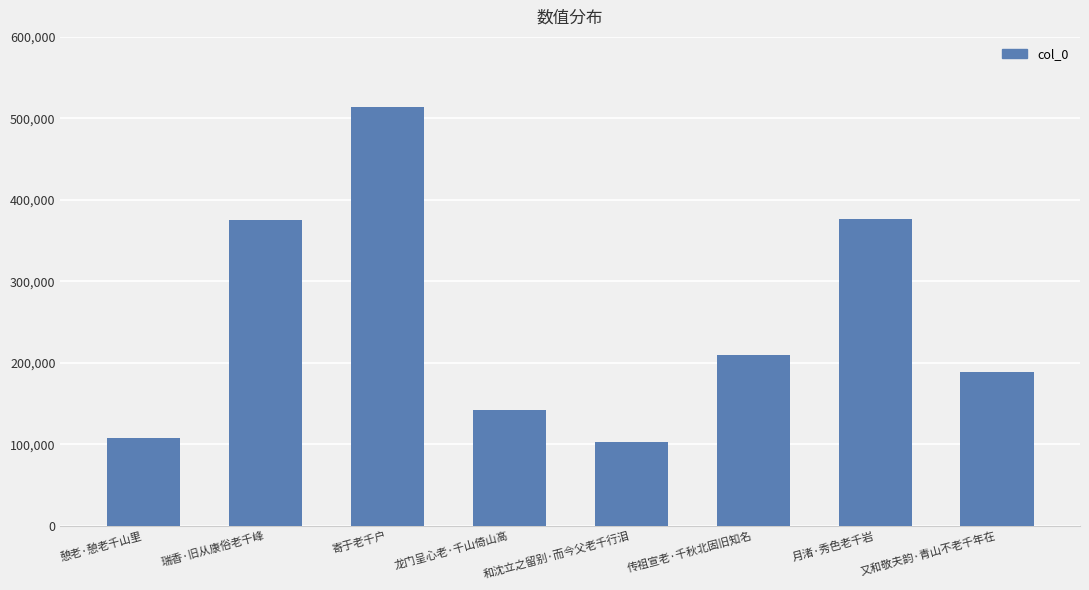

Where does the data first go above 209919?

瑞香·旧从康俗老千峰